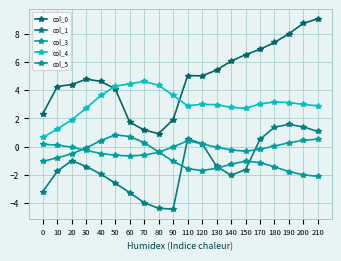

What is the difference between the highest and lowest values at 30?

6.2